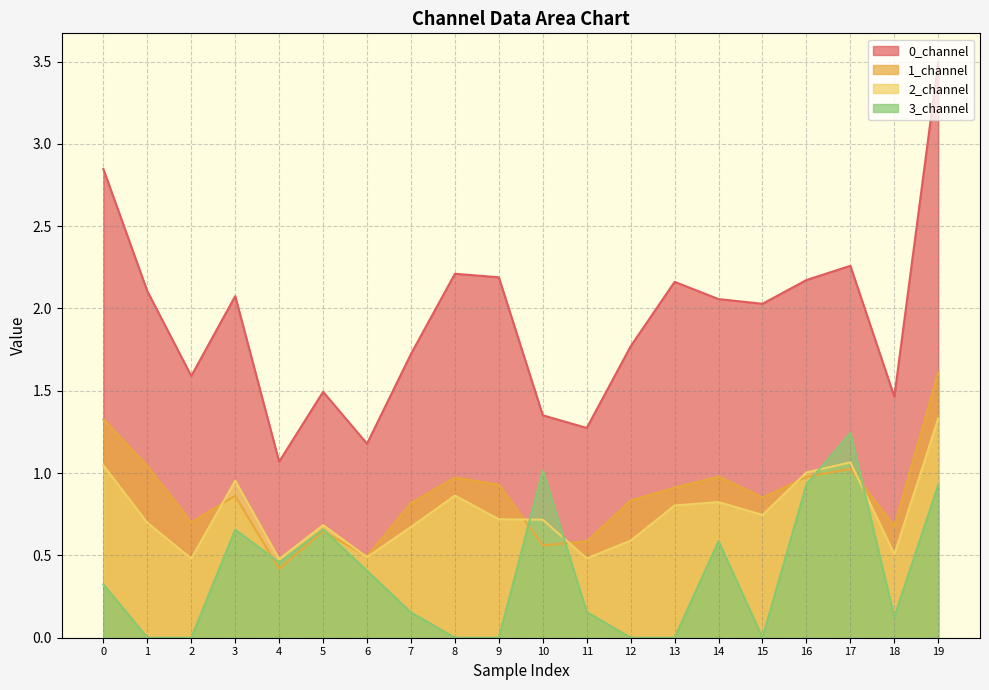

Rank the series at 18 from highest to lowest value.

0_channel, 1_channel, 2_channel, 3_channel